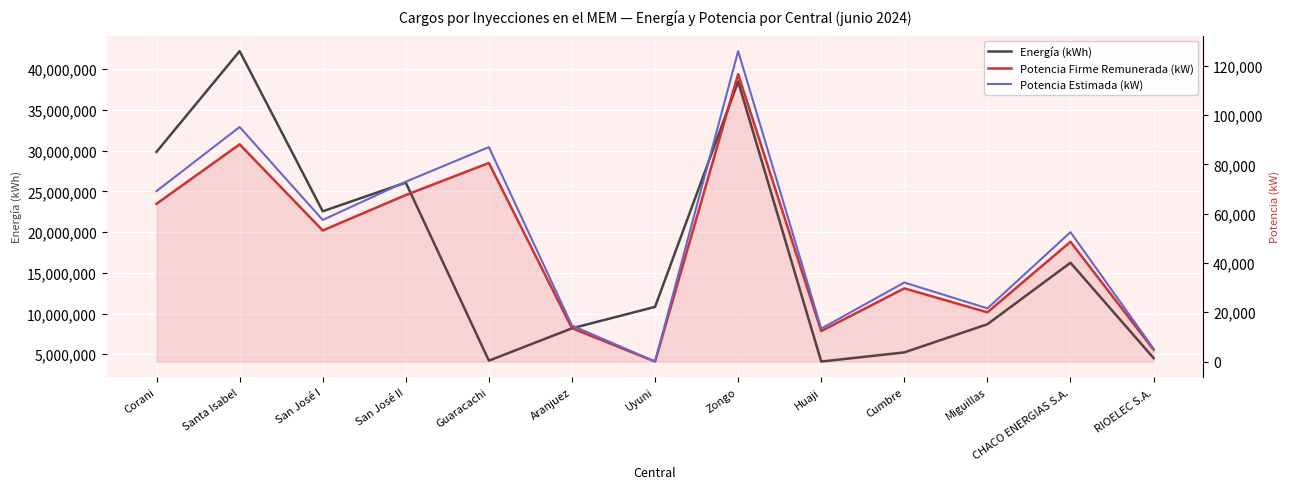

What is the spread (max minus min) of values at Santa Isabel?

42133454.0